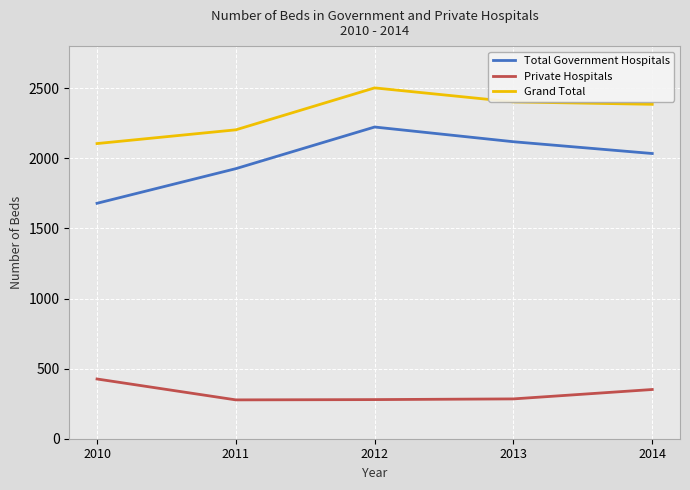

What is the difference between the maximum and minimum values in the Grand Total series?

397